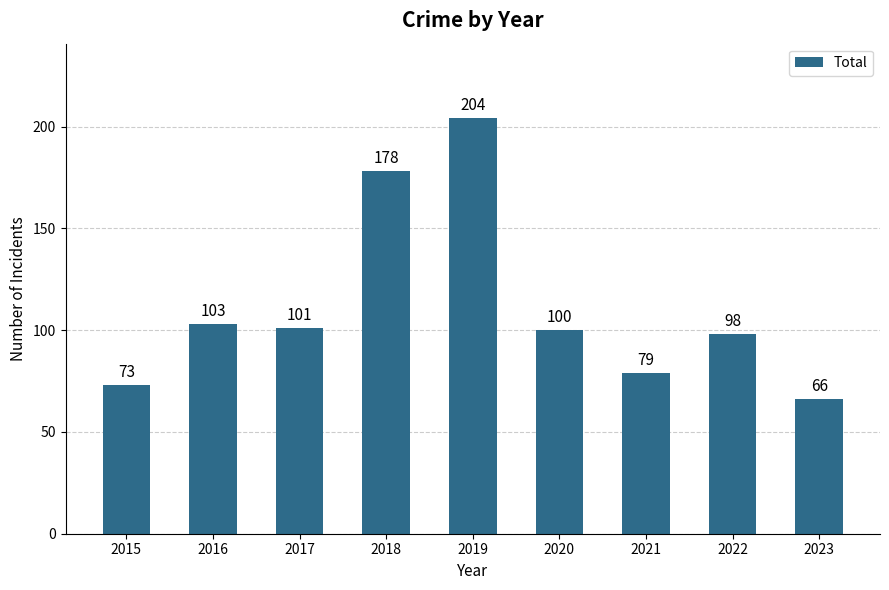

What is the average value?

111